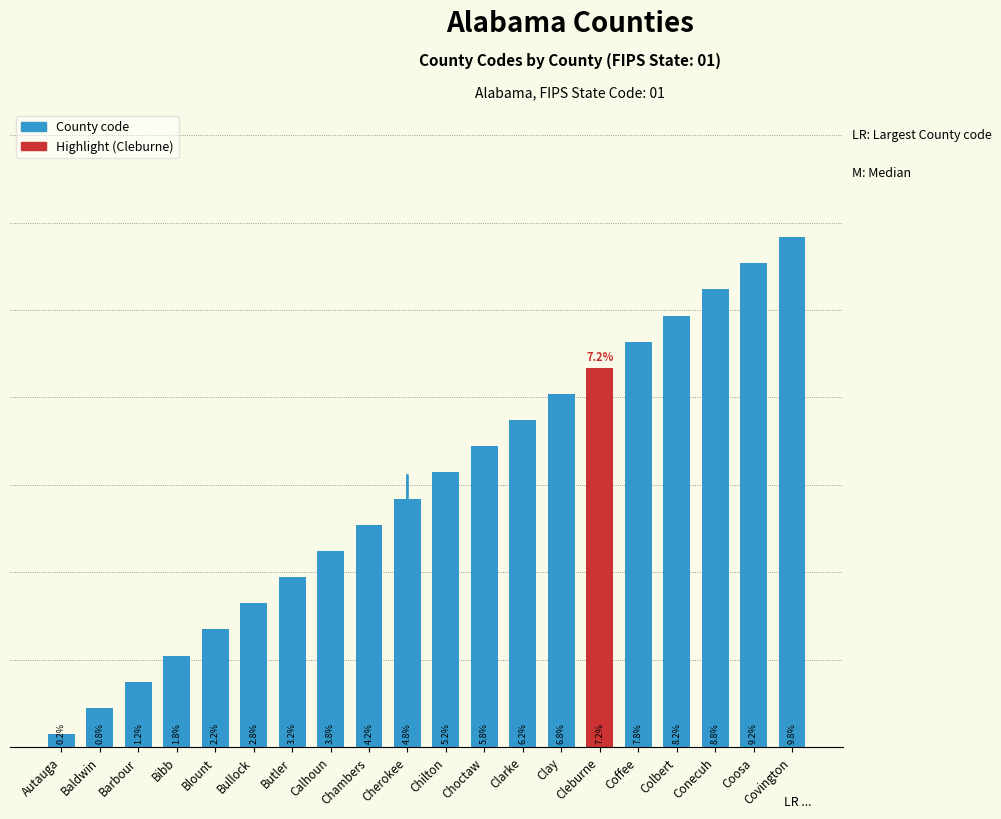

Are the bars horizontal?

No